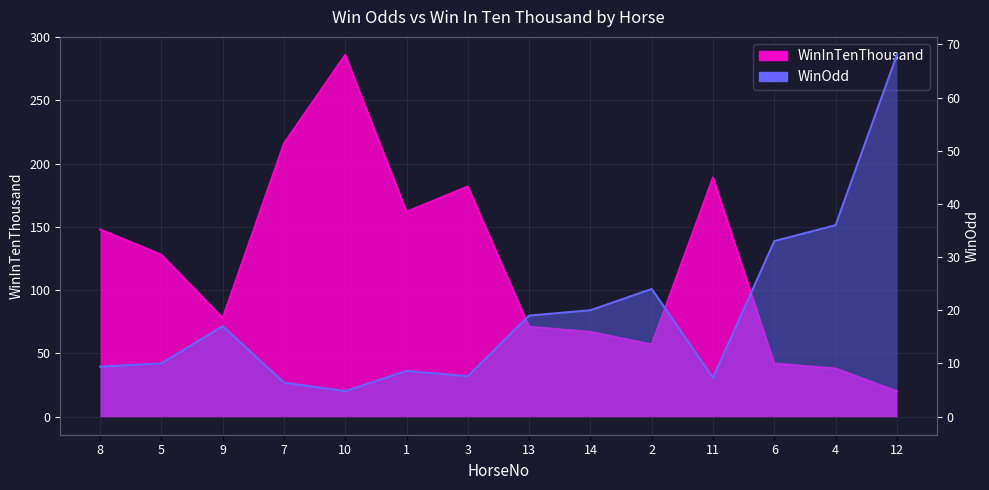

True or false: WinInTenThousand and WinOdd intersect in this chart.

True